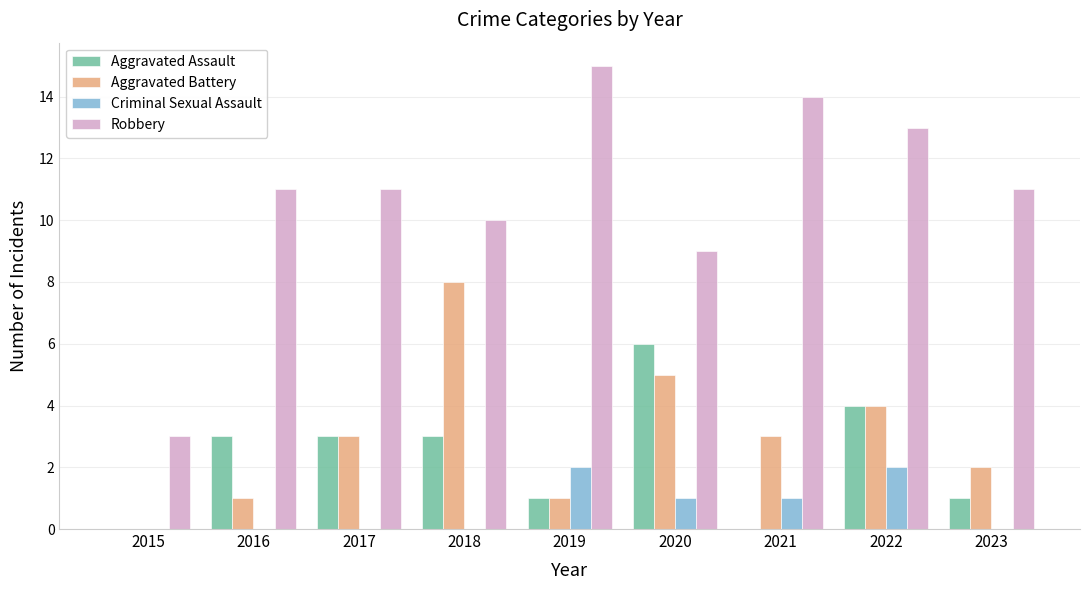

Reading right to left, extract all data points from this chart.

Aggravated Assault: 2023=1	2022=4	2021=0	2020=6	2019=1	2018=3	2017=3	2016=3	2015=0
Aggravated Battery: 2023=2	2022=4	2021=3	2020=5	2019=1	2018=8	2017=3	2016=1	2015=0
Criminal Sexual Assault: 2023=0	2022=2	2021=1	2020=1	2019=2	2018=0	2017=0	2016=0	2015=0
Robbery: 2023=11	2022=13	2021=14	2020=9	2019=15	2018=10	2017=11	2016=11	2015=3